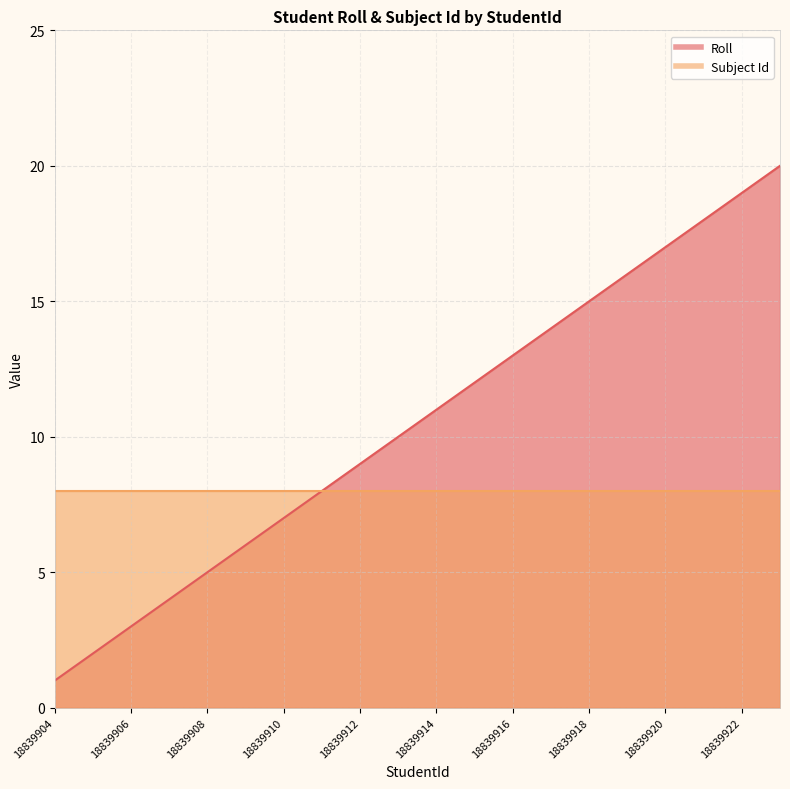

What is the change in value from 18839913 to 18839922?

+9